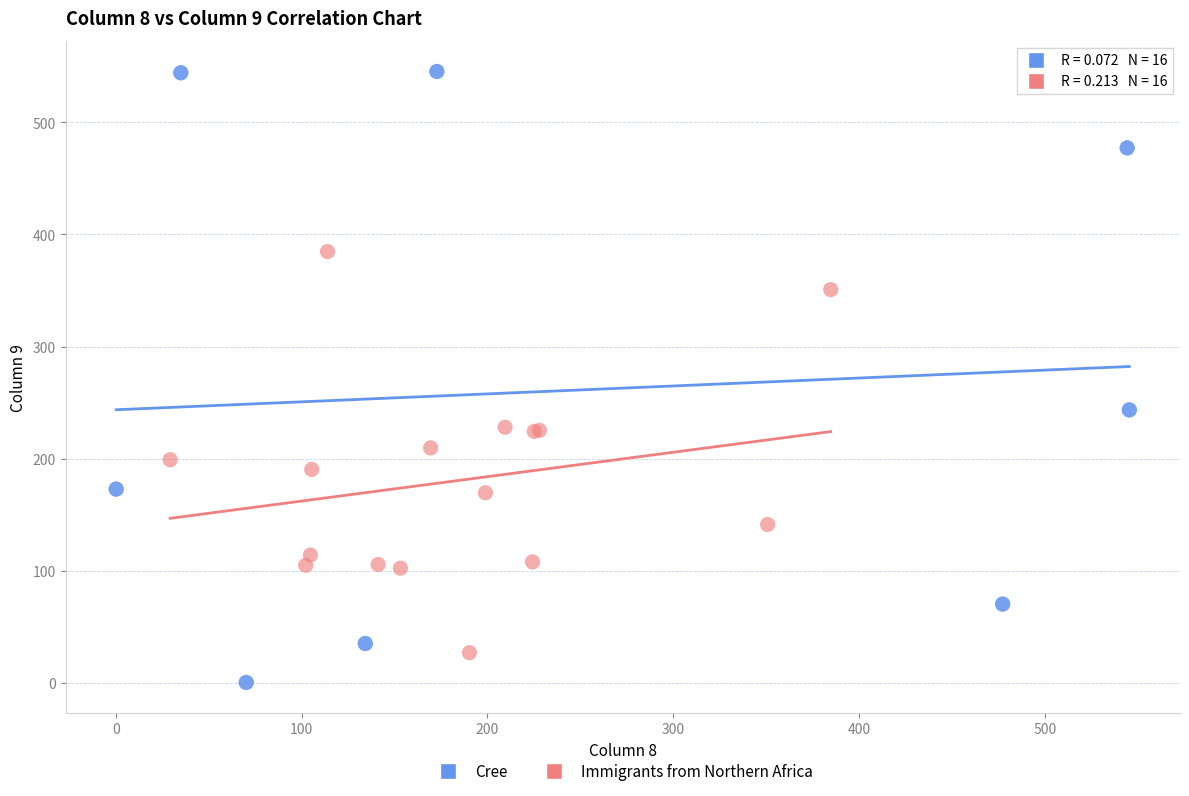

Which series reaches the minimum Y coordinate?

Cree